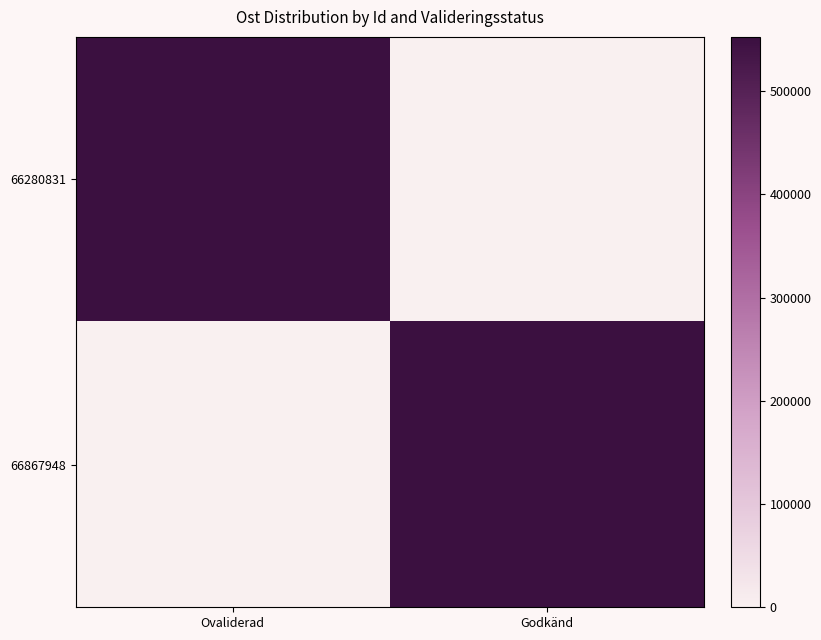

Reading left to right, extract all data points from this chart.

66280831: Ovaliderad=552660.2	Godkänd=0.0
66867948: Ovaliderad=0.0	Godkänd=552666.1